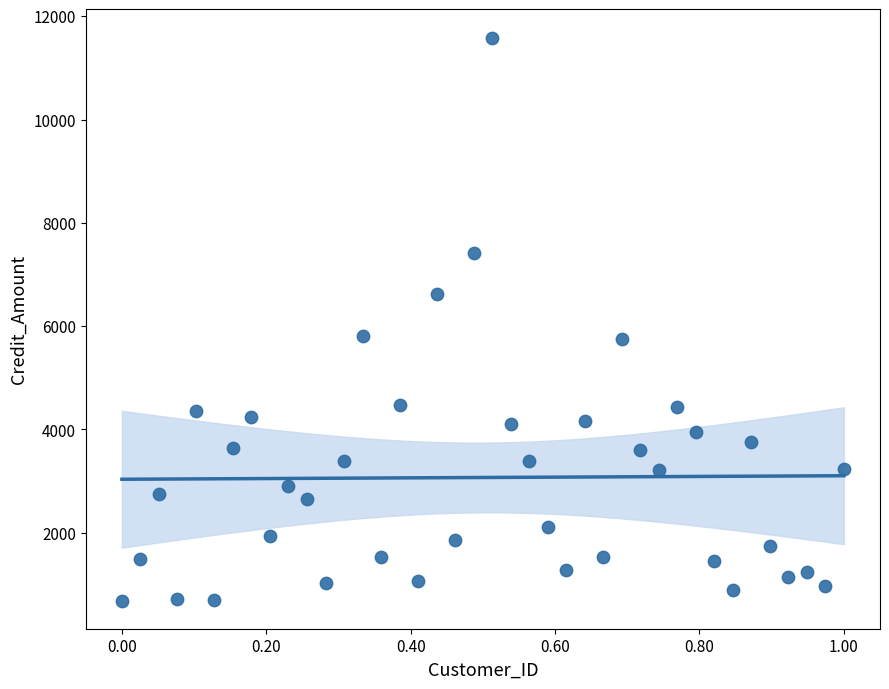

What is the range of Y values (max minus min)?

10905